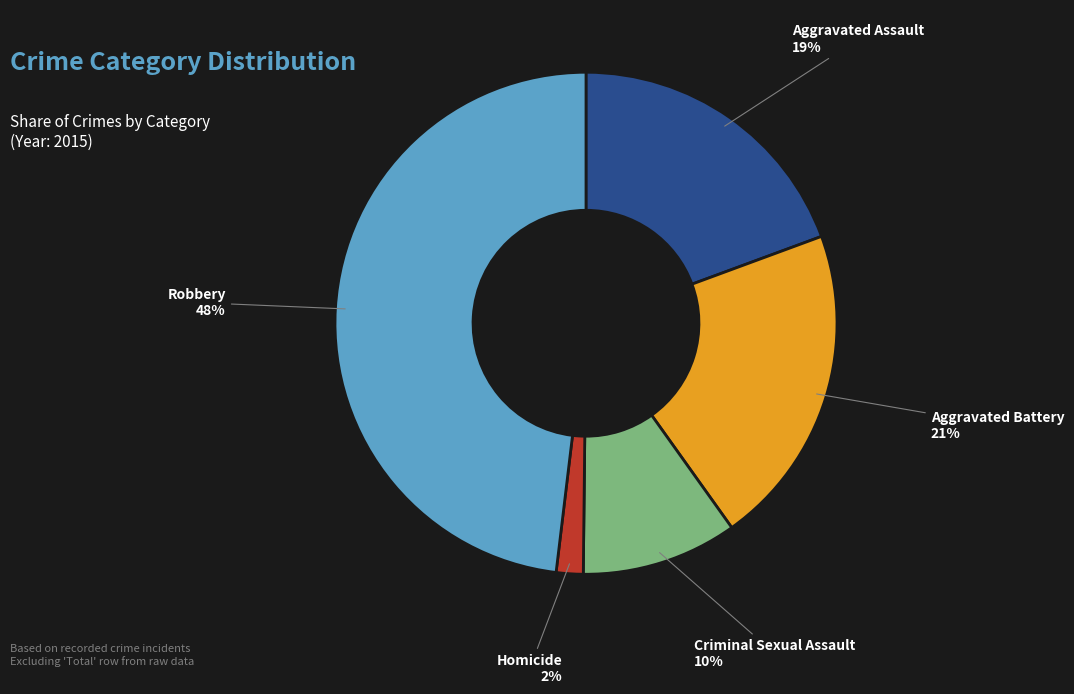

Is there any slice that represents more than half of the pie?

No